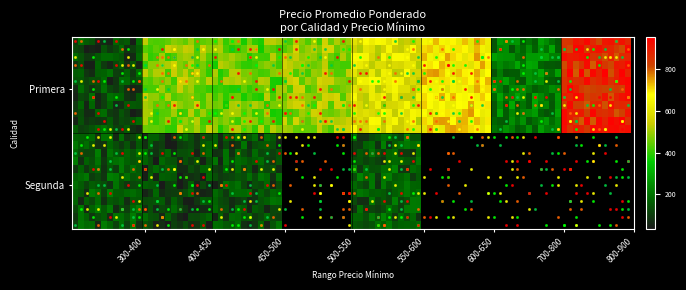

At 7, list the series in order from largest to smallest.

Primera, Segunda